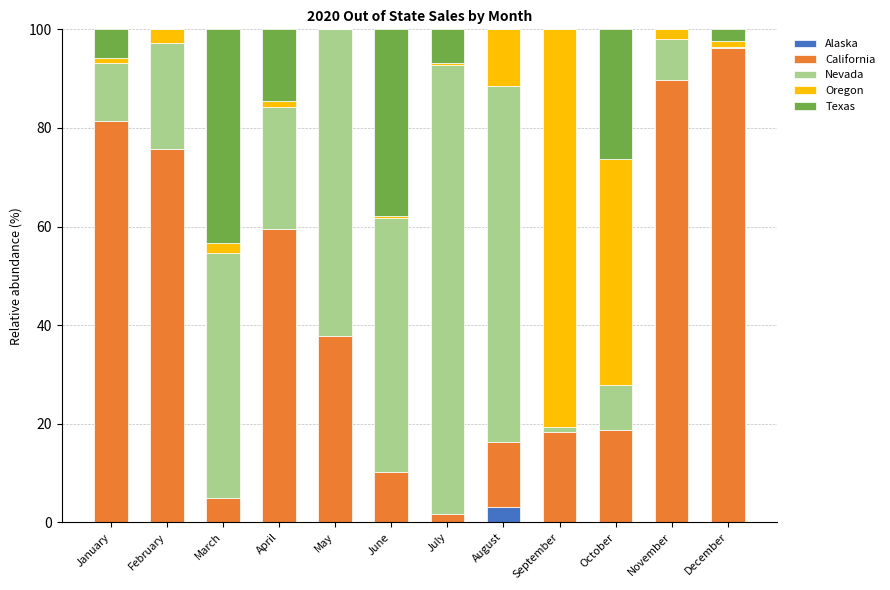

Which category has the highest value in the Alaska series?

August